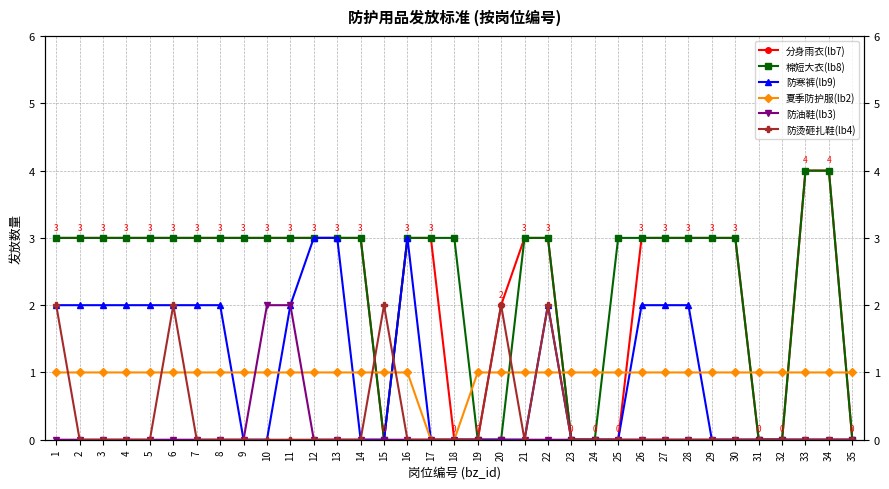

How many intersections are there between 分身雨衣(lb7) and 夏季防护服(lb2)?

8